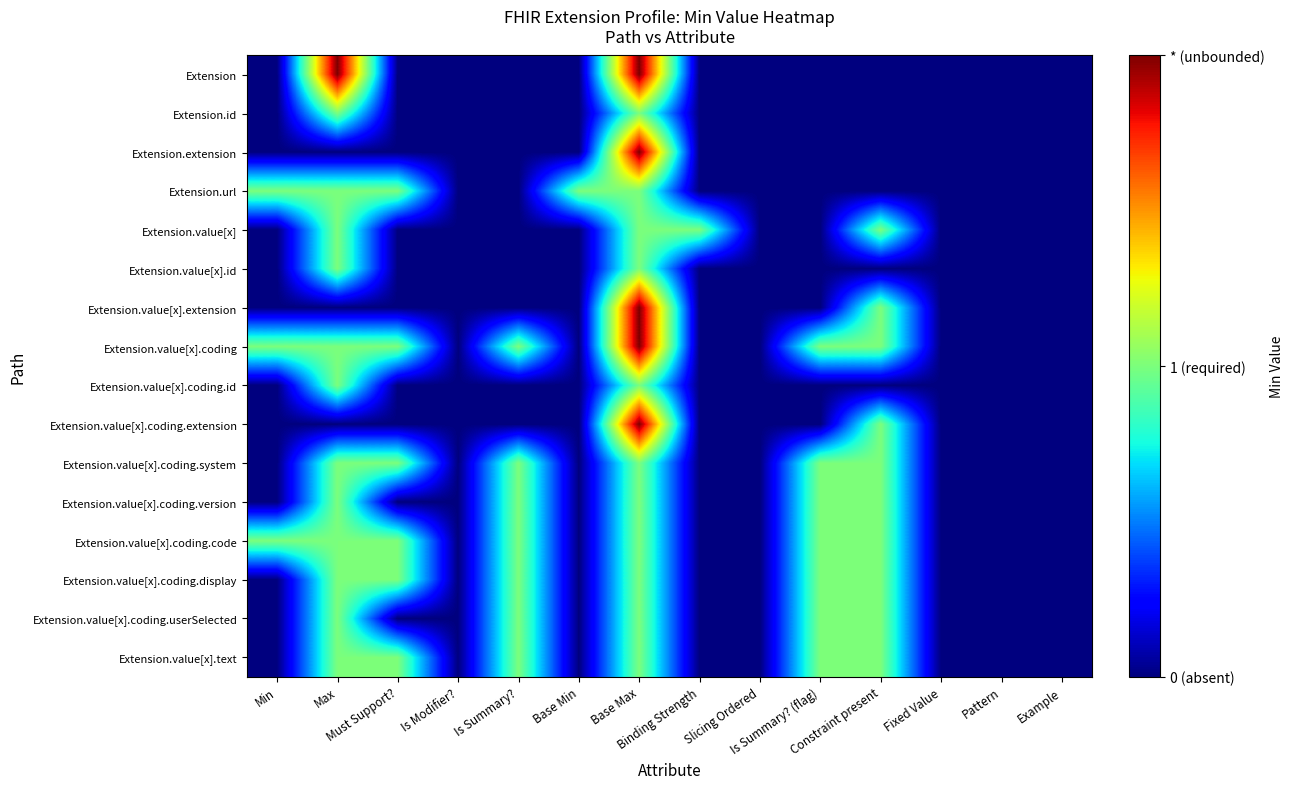

Between Min and Is Summary? (flag), which is larger?

Min